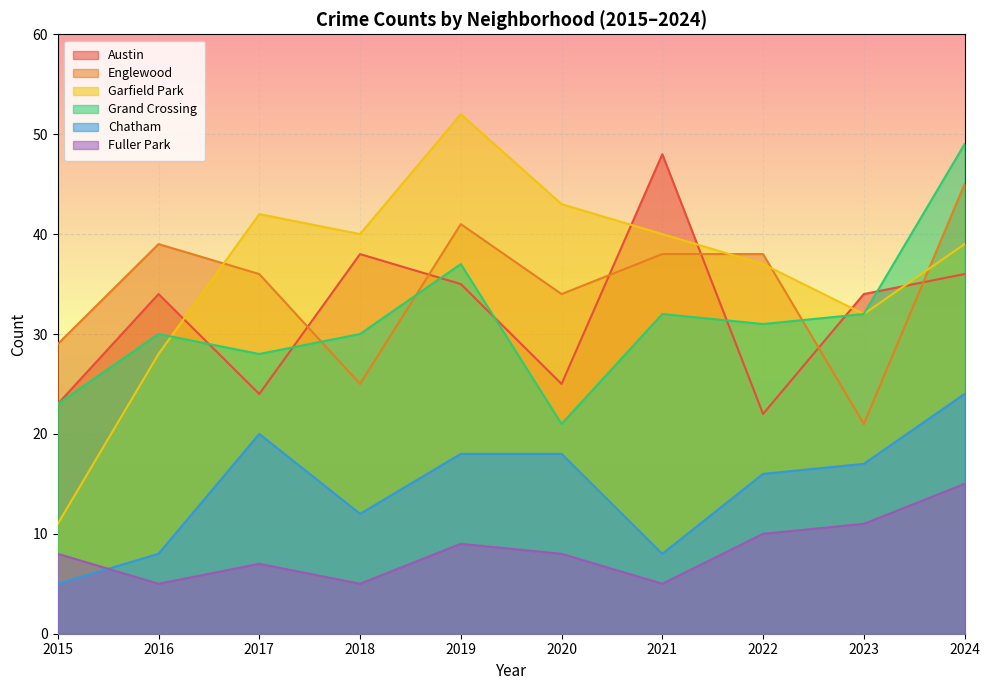

Which series has the widest spread of values?

Garfield Park